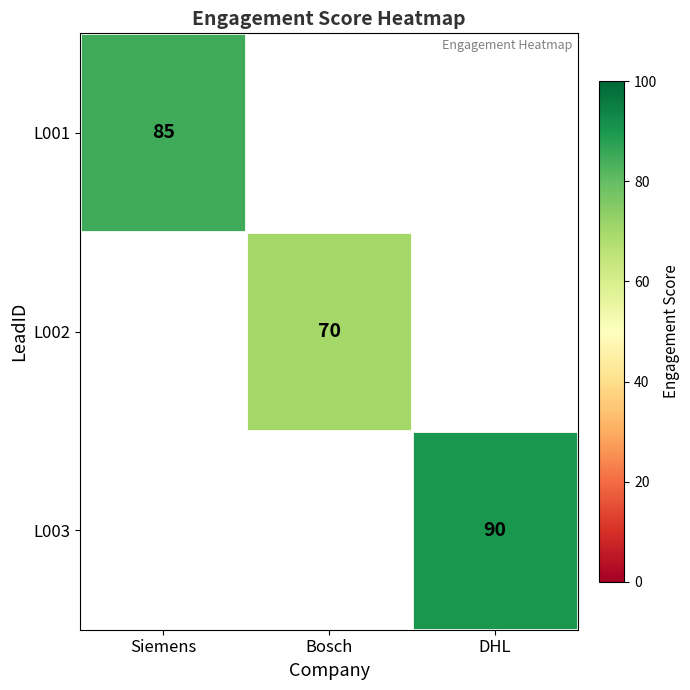

Is it true that L002 equals 70 at Bosch?

True